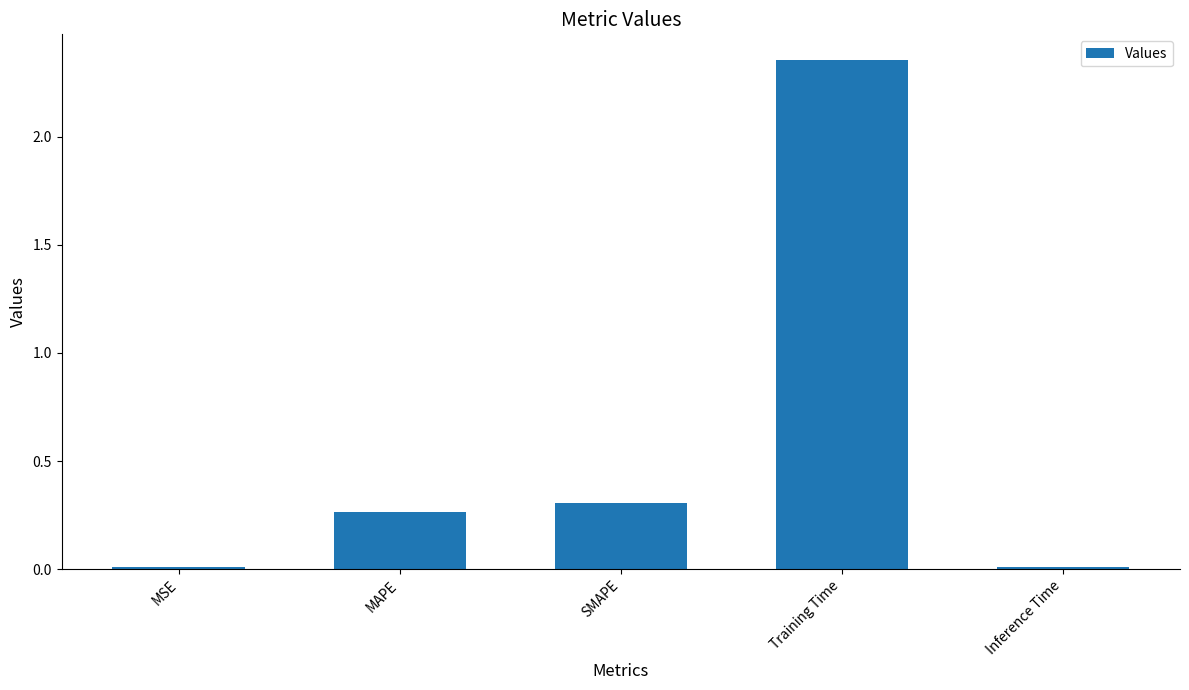

Which category has the highest value across all series?

Training Time